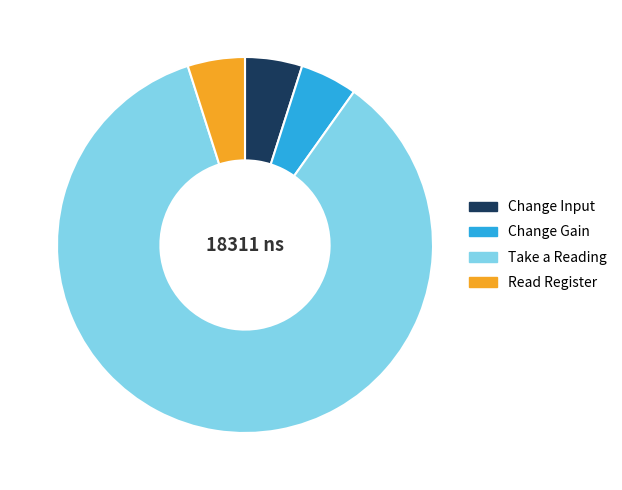

Is there a majority slice in this chart?

Yes